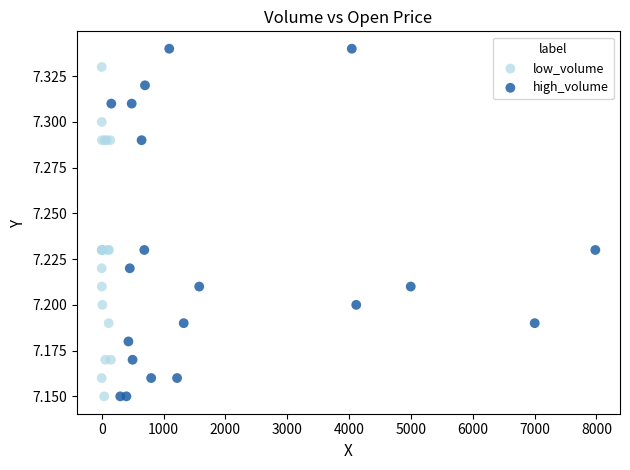

What are all the series names shown in the legend?

low_volume, high_volume